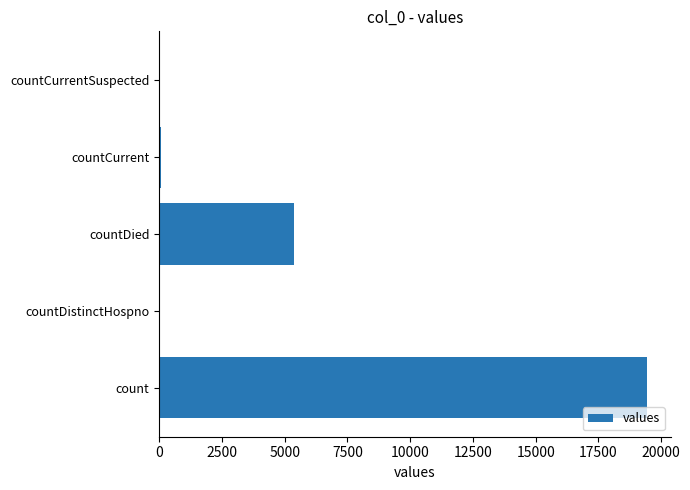

How many distinct data groups are displayed?

1